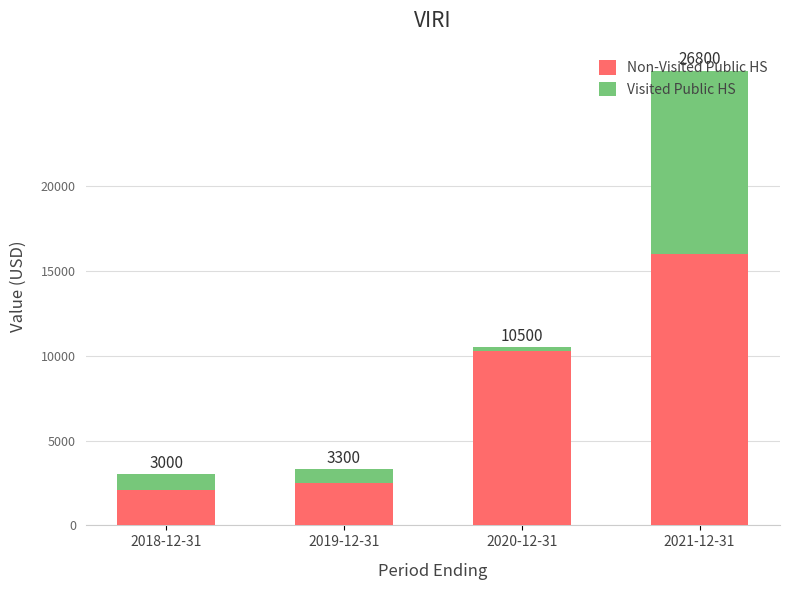

At which category is the sum across all series the highest?

2021-12-31